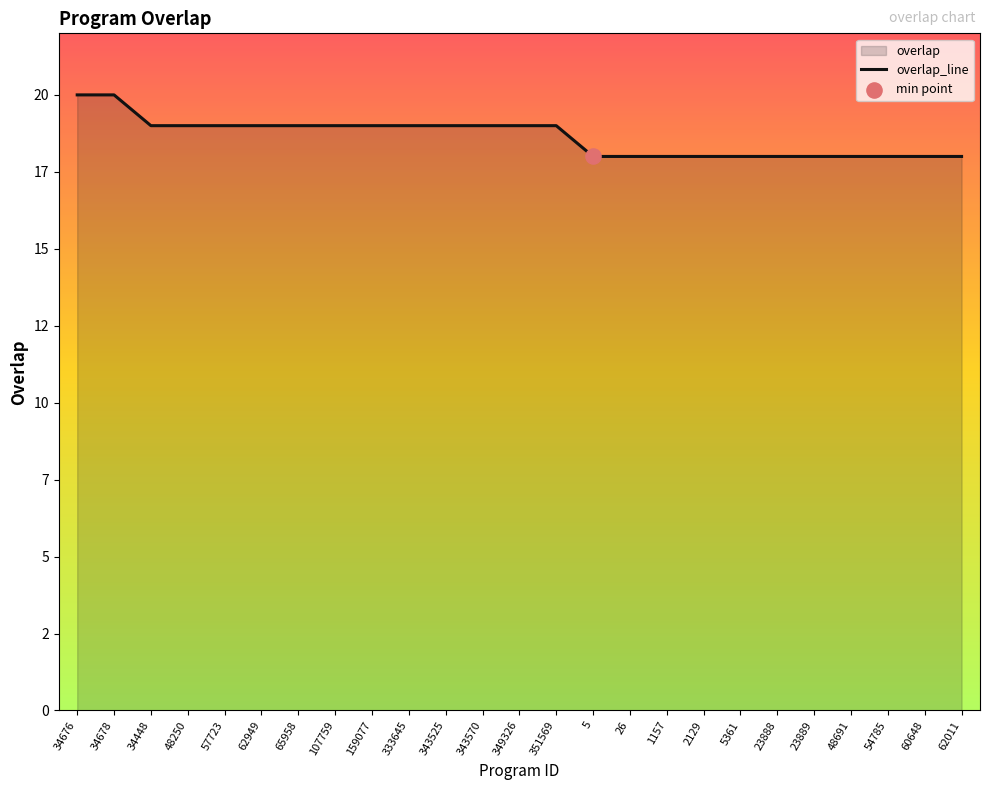

What is the ratio of the value at 349326 to the value at 351569?

1.0